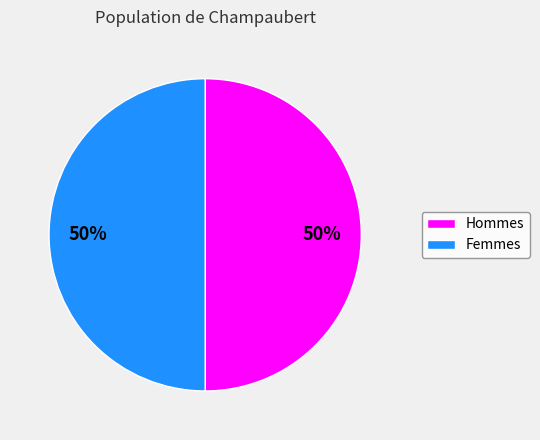

To the nearest percent, what is the average slice percentage?

50%